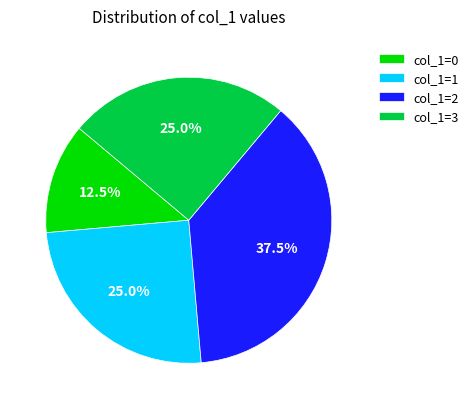

Is the sum of col_1=3 and col_1=2 greater than half?

Yes